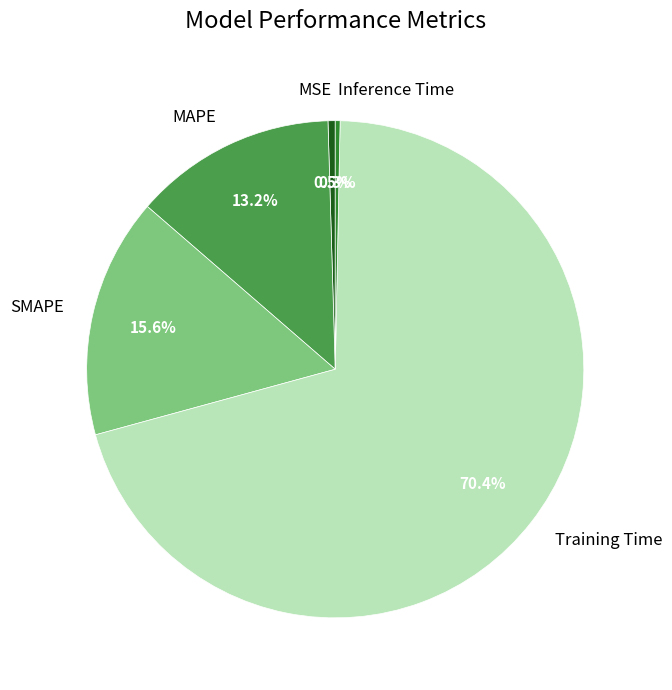

To the nearest percent, what is the combined percentage of MAPE and Training Time?

84%